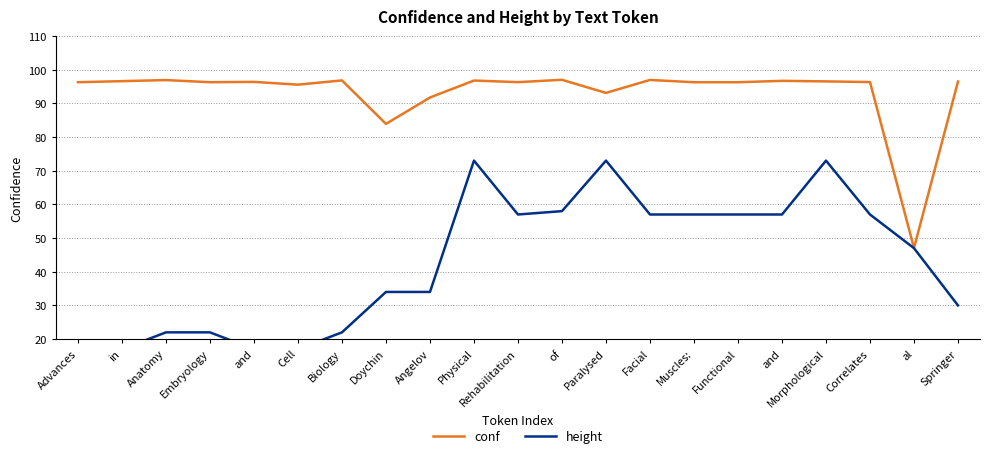

What is the label of the 20th point from the left?

al